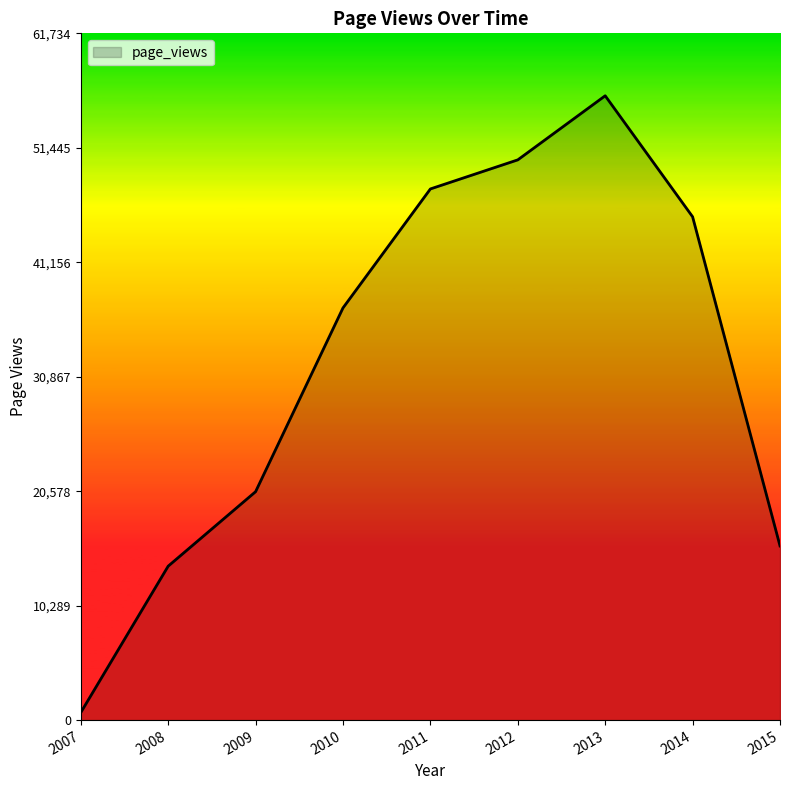

Which category has the highest value across all series?

2013